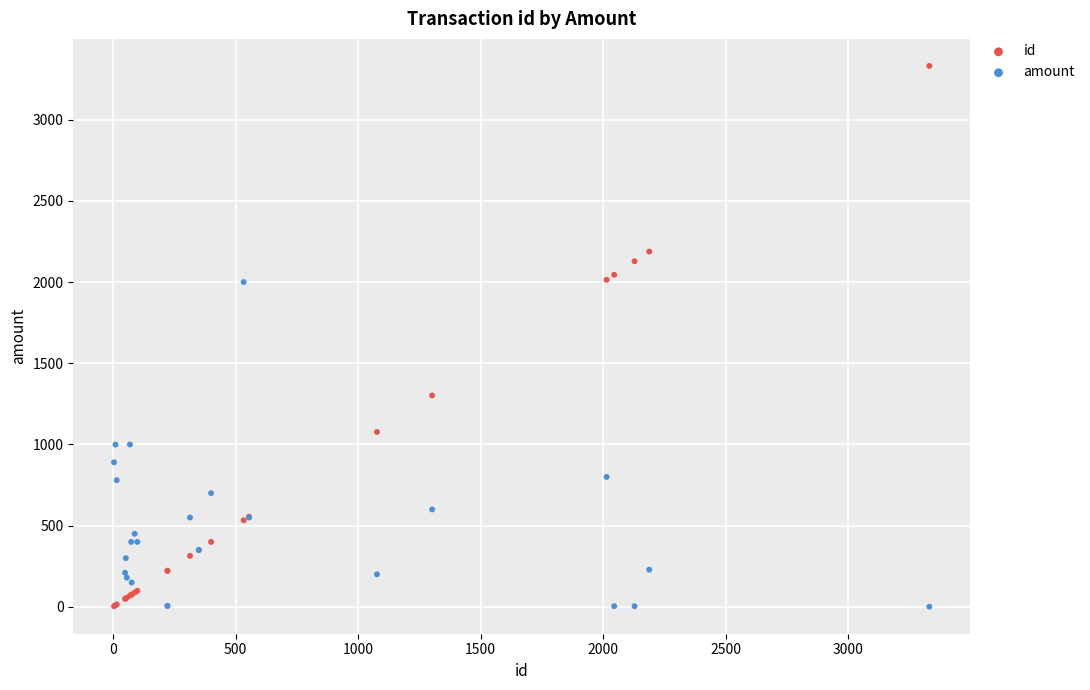

Which series contains the highest Y value?

id